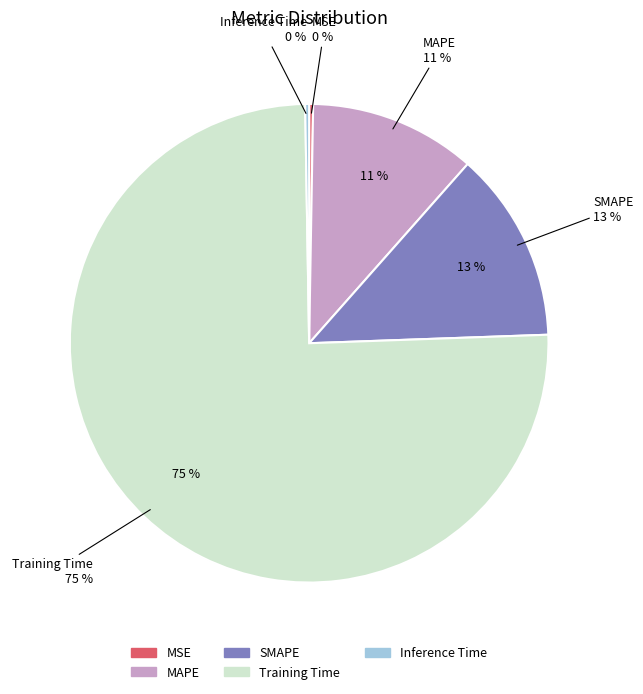

How many segments does this pie chart have?

5